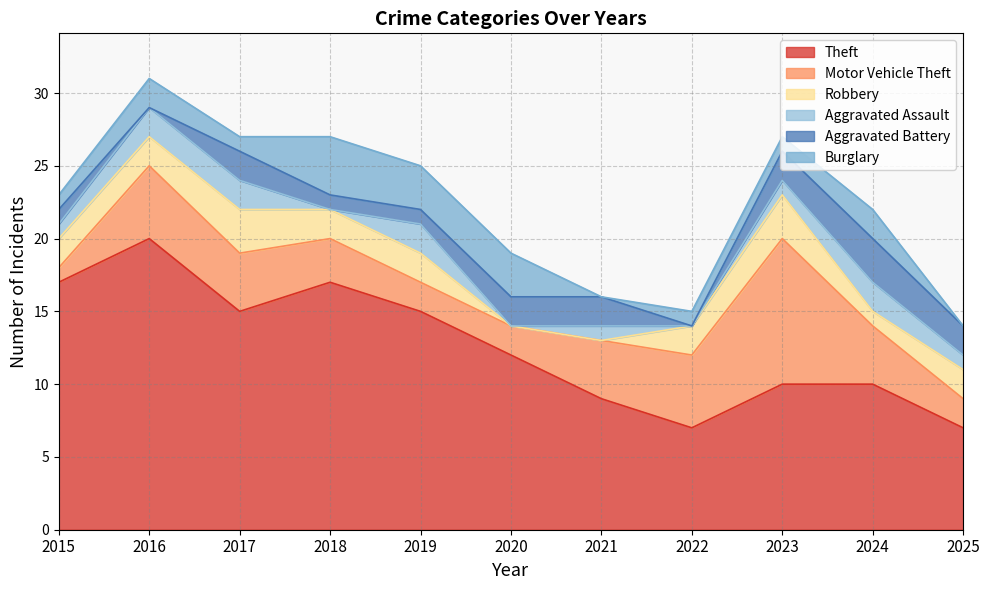

How many values in the Aggravated Assault series exceed 1?

4